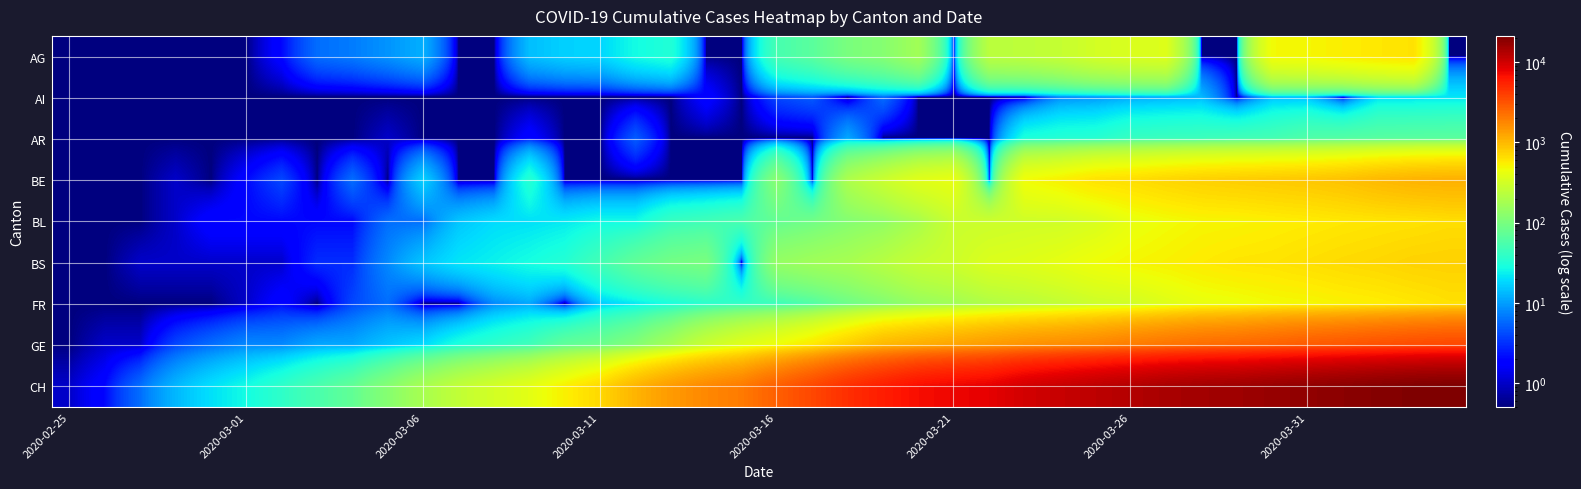

Rank the series by their maximum value, from lowest to highest.

AI, AR, AG, FR, BL, BS, BE, GE, CH